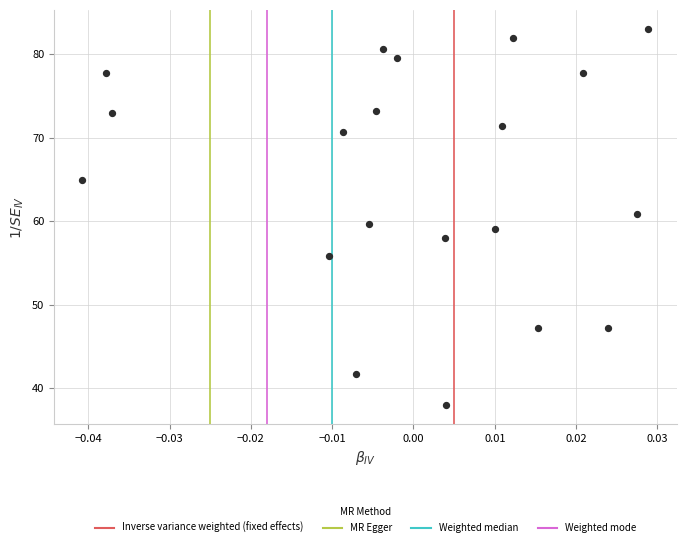

What is the range of Y values (max minus min)?

45.0